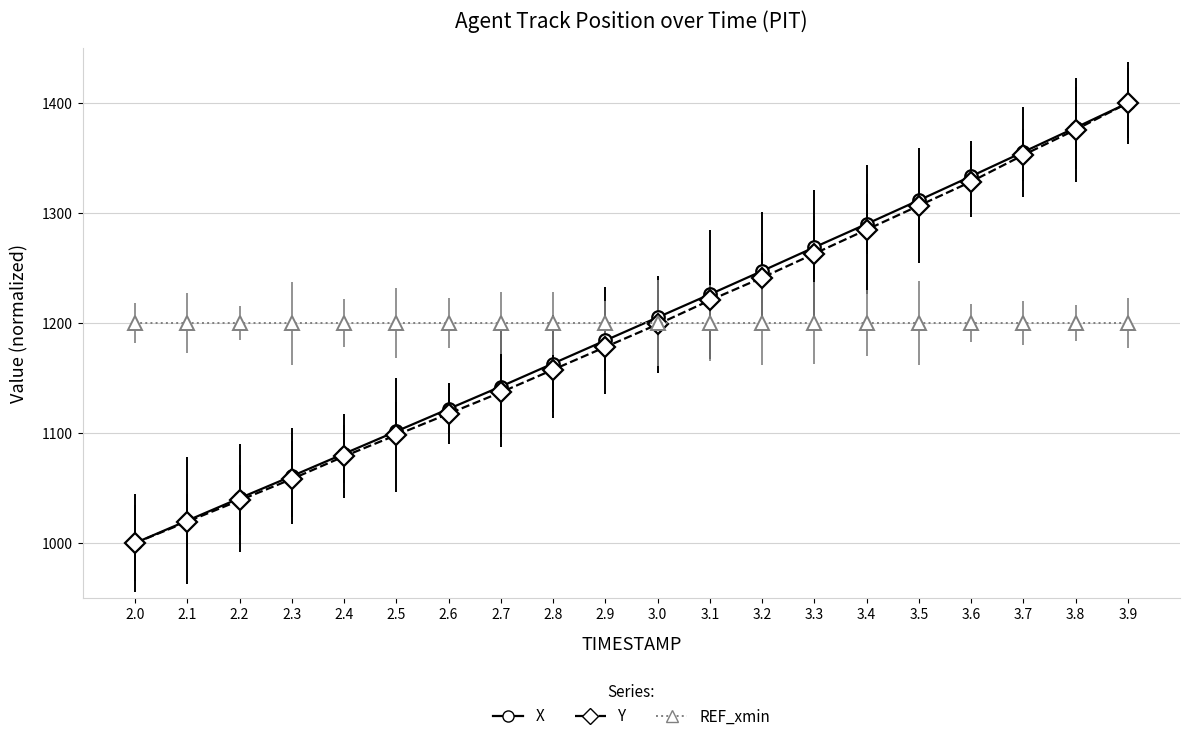

What is the value of the X point at the 8th from the left?

1142.3